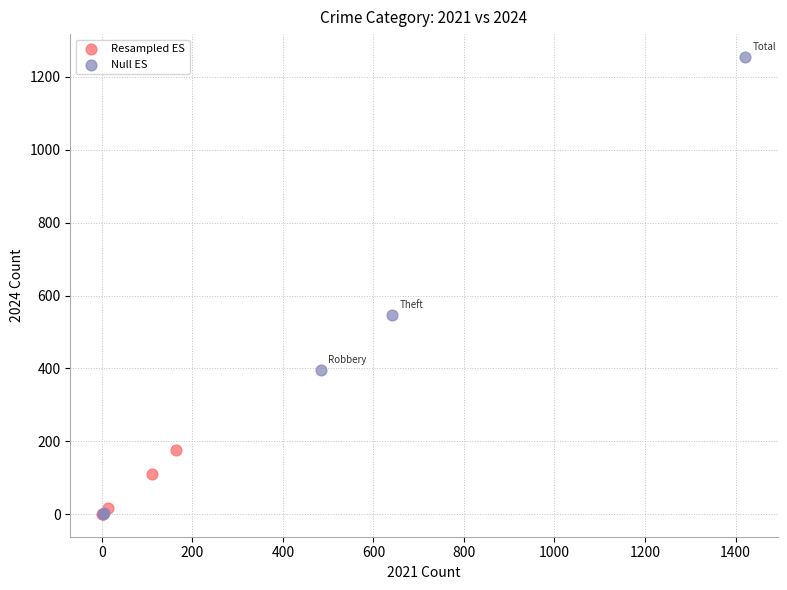

Which series has the largest Y range (max minus min)?

Null ES